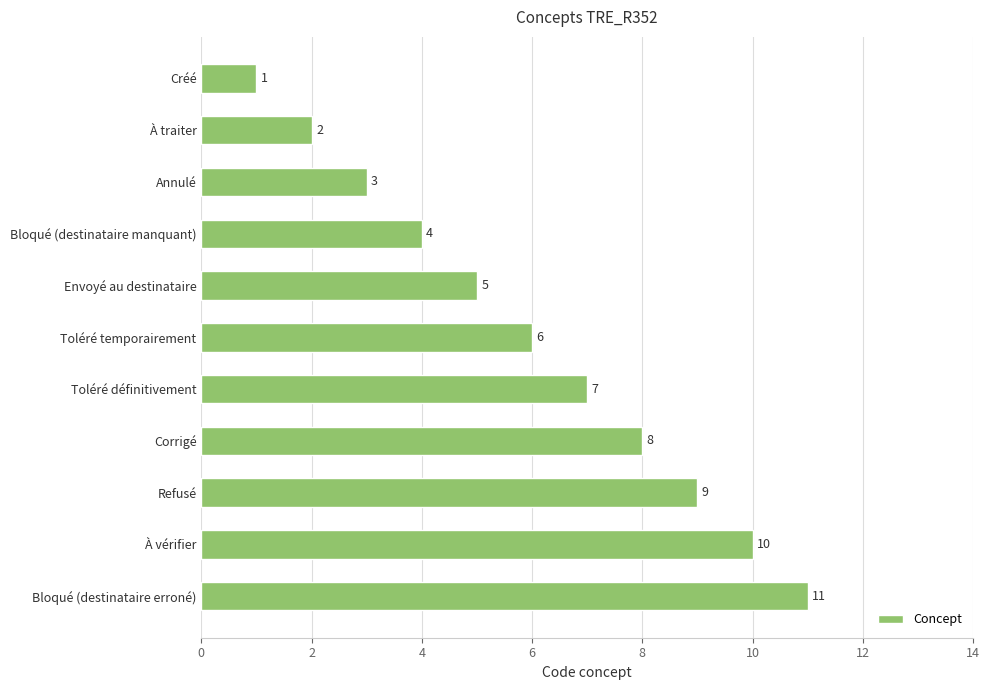

What is the maximum value shown in the chart?

11